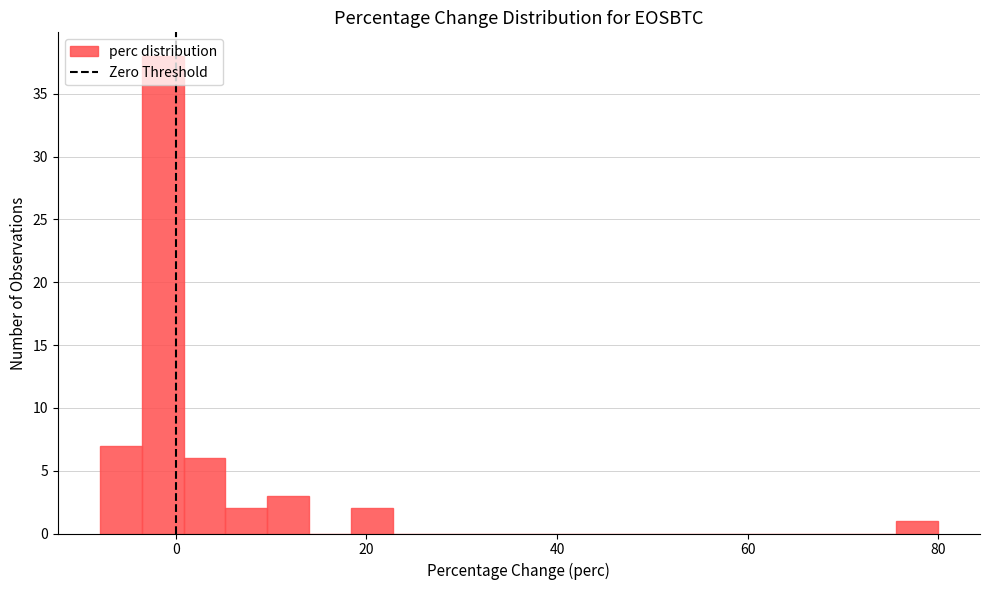

Read against the x-axis, roughly where is the centre of the tallest bar?

-2